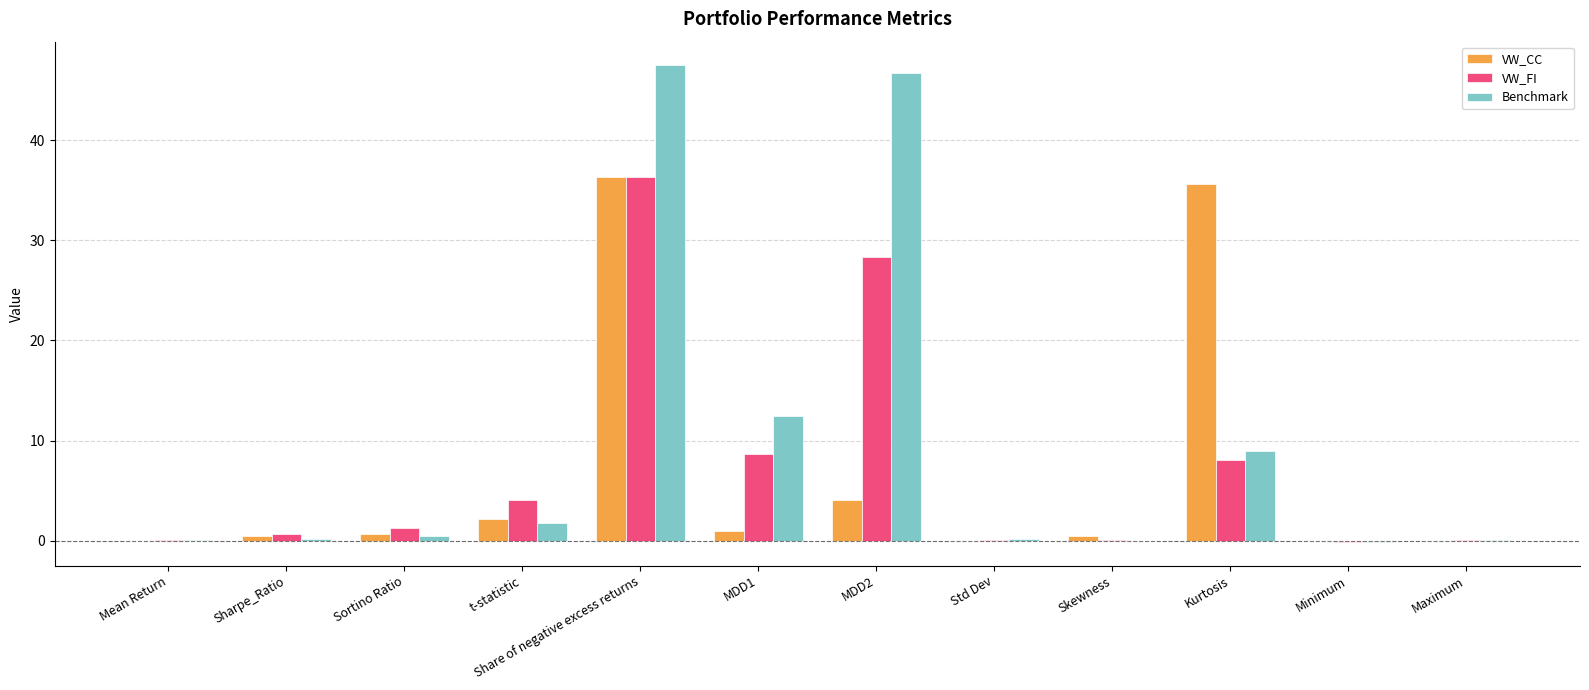

At which category is the sum across all series the highest?

Share of negative excess returns